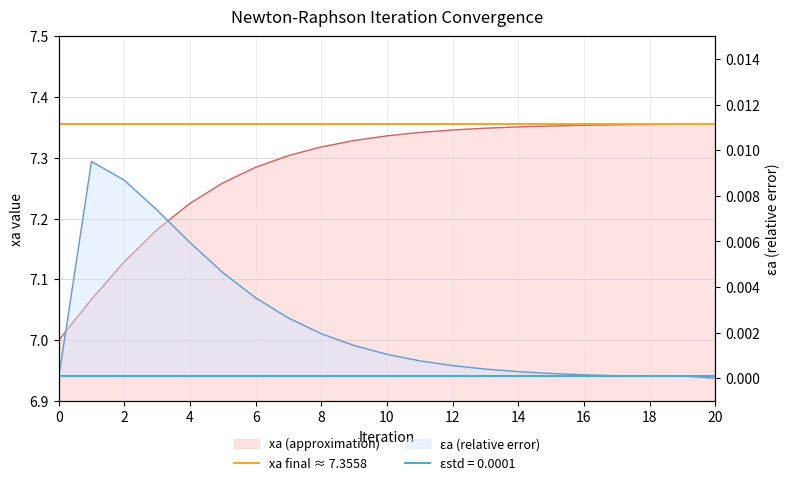

What is the sum of all xa (approximation) values?

152.9